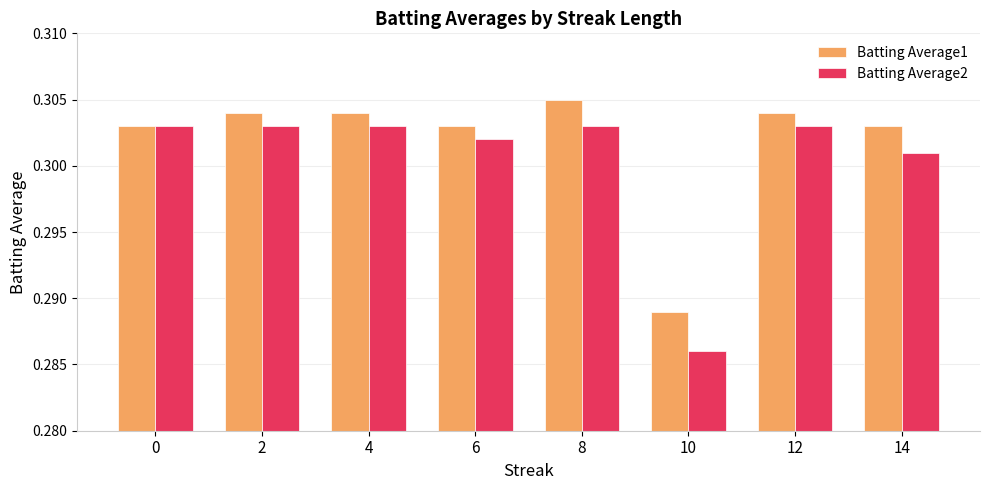

At how many categories does at least one series exceed 0?

8